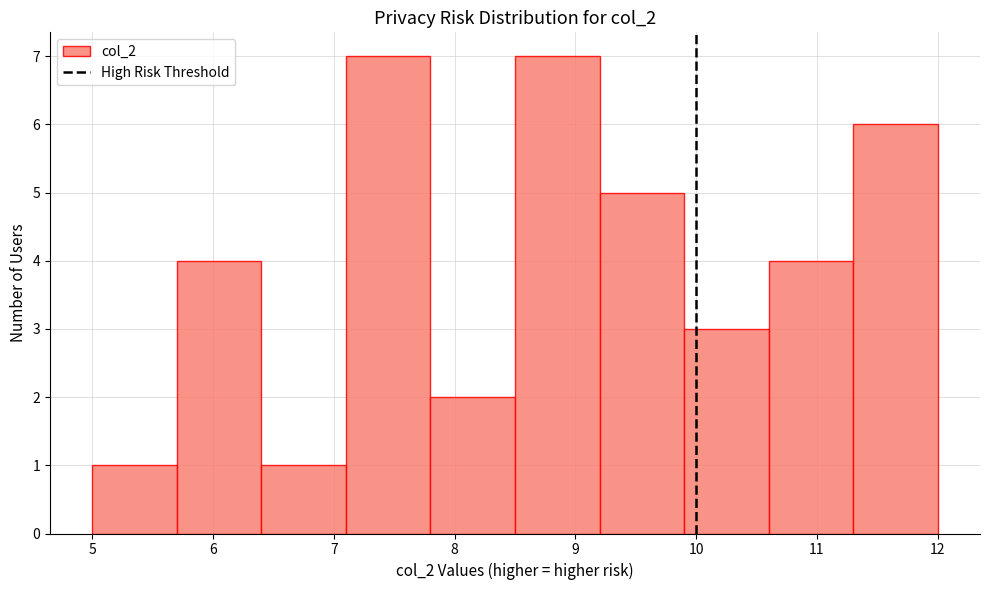

Reading left to right, list every bar in this chart as the range it spans on the x-axis followed by its height. The values are not printed on the chart, so give them approximately, as read against the axis.

5.0 to 5.7: 1
5.7 to 6.4: 4
6.4 to 7.1: 1
7.1 to 7.8: 7
7.8 to 8.5: 2
8.5 to 9.2: 7
9.2 to 9.9: 5
9.9 to 10.6: 3
10.6 to 11.3: 4
11.3 to 12.0: 6